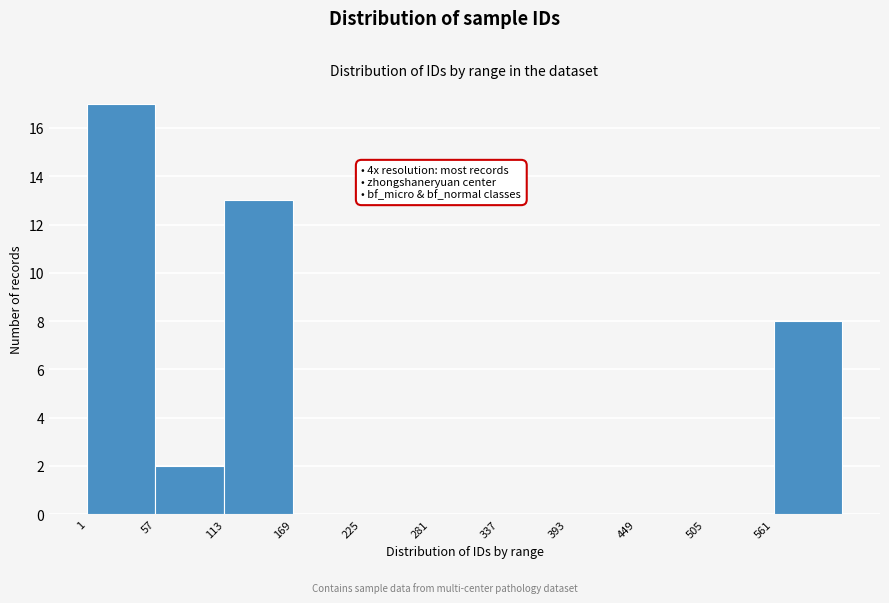

Over which range of the x-axis is the bar tallest?

1 to 57